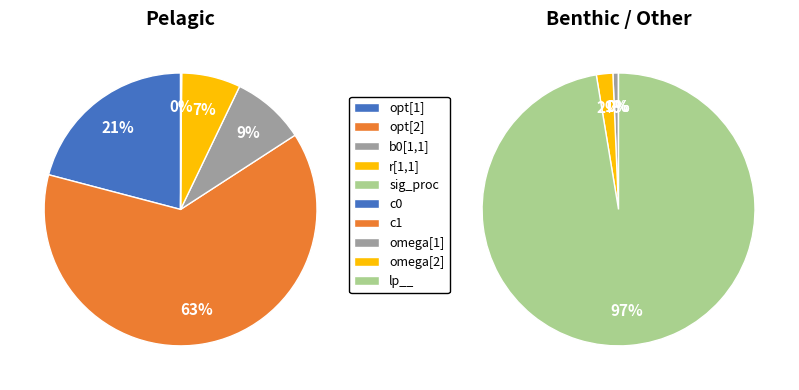

Which slice represents more than half of the pie?

lp__